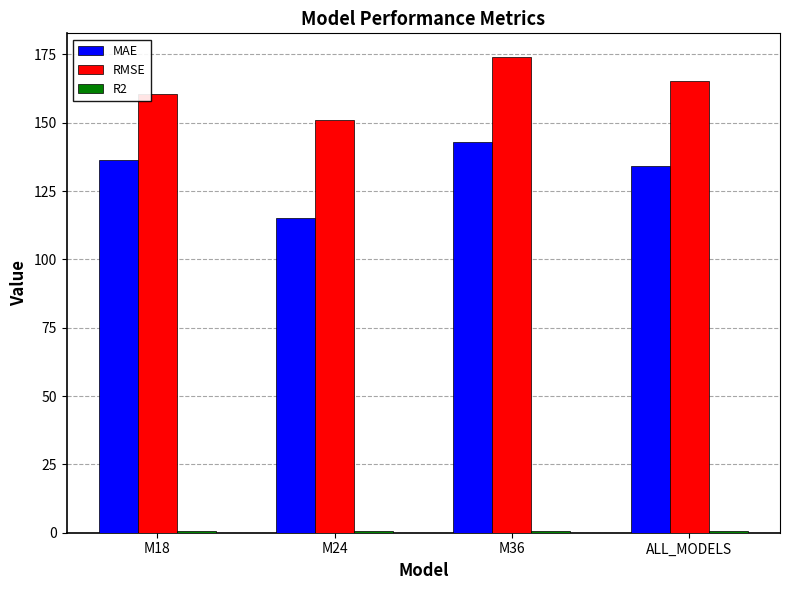

Which category has the highest value across all series?

M36